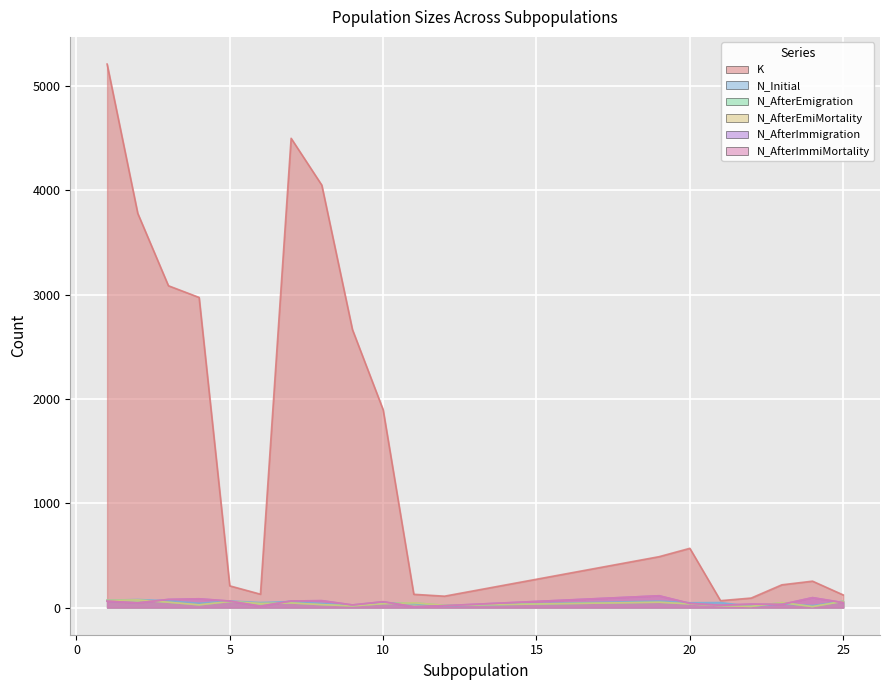

Which series changed the most between 9 and 24?

K